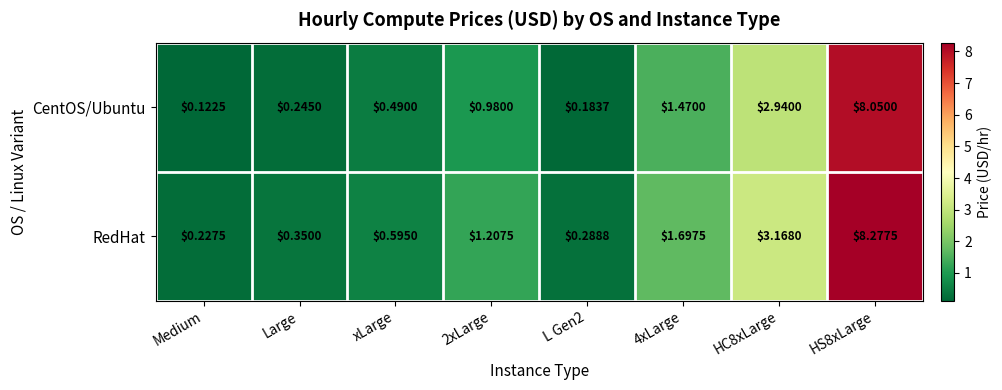

Which series changed the most between xLarge and 2xLarge?

RedHat